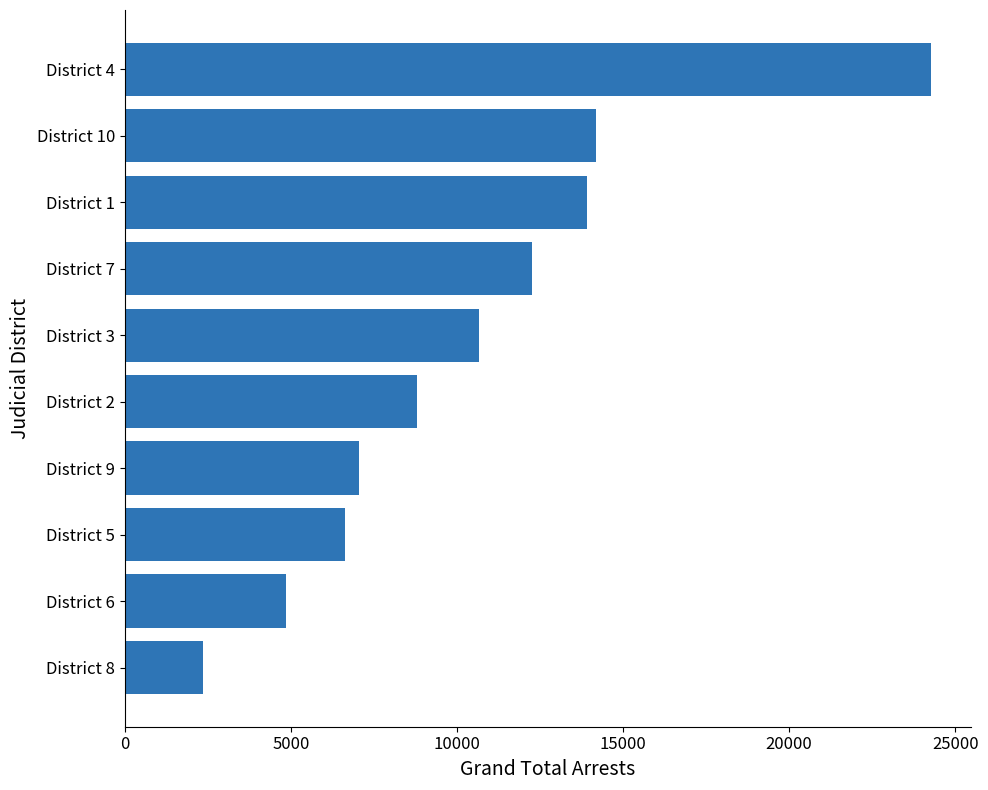

Reading top to bottom, transcribe all the data shown in this chart.

24273	14197	13907	12270	10667	8790	7063	6636	4853	2353